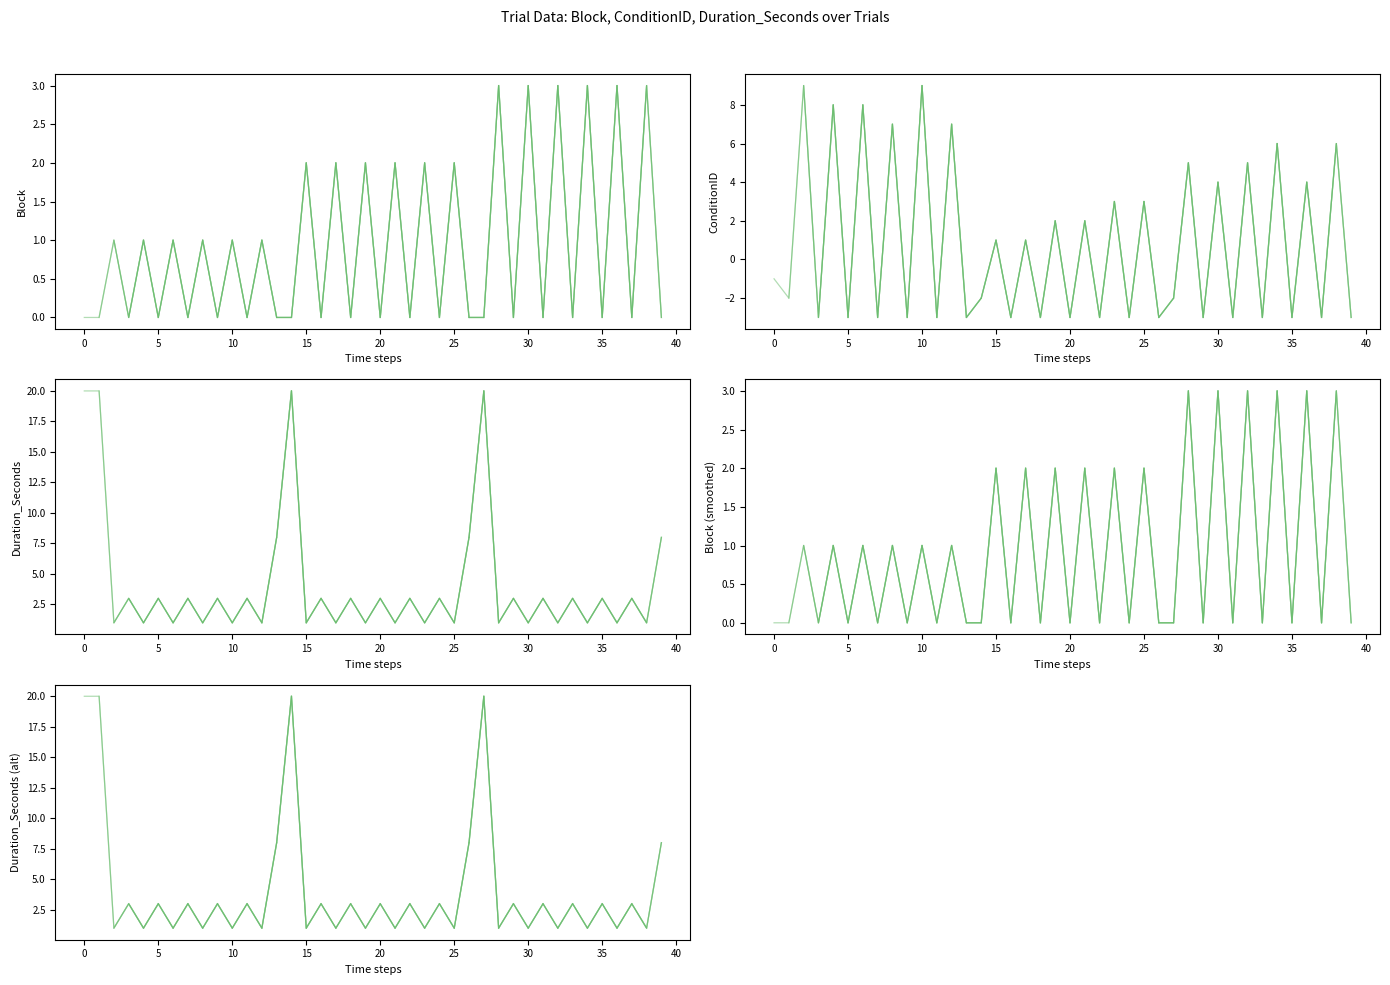

In Block (smoothed), how many points are lower than both neighbors (excluding endpoints)?

1